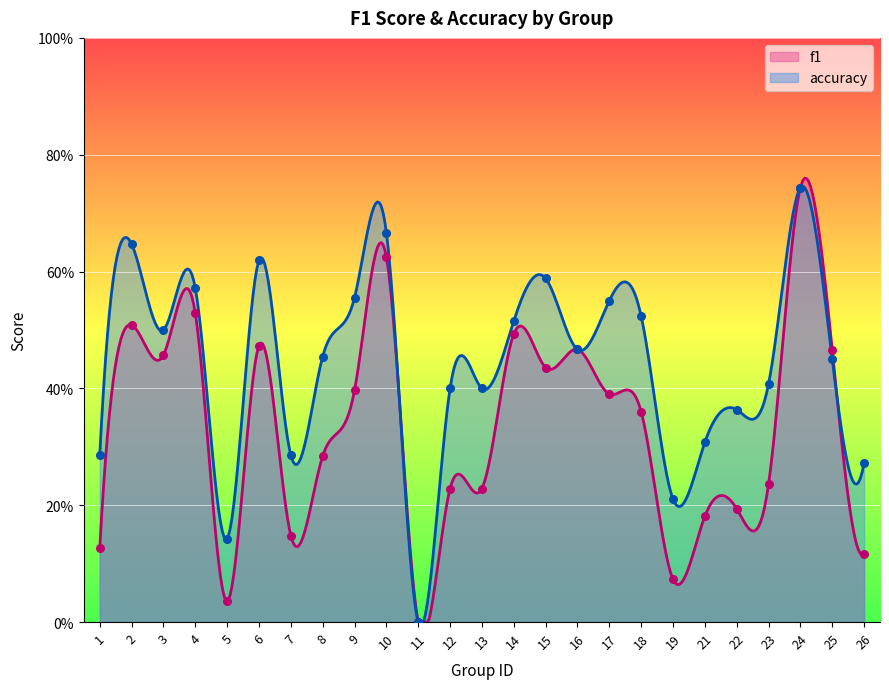

At which category is the sum across all series the highest?

24